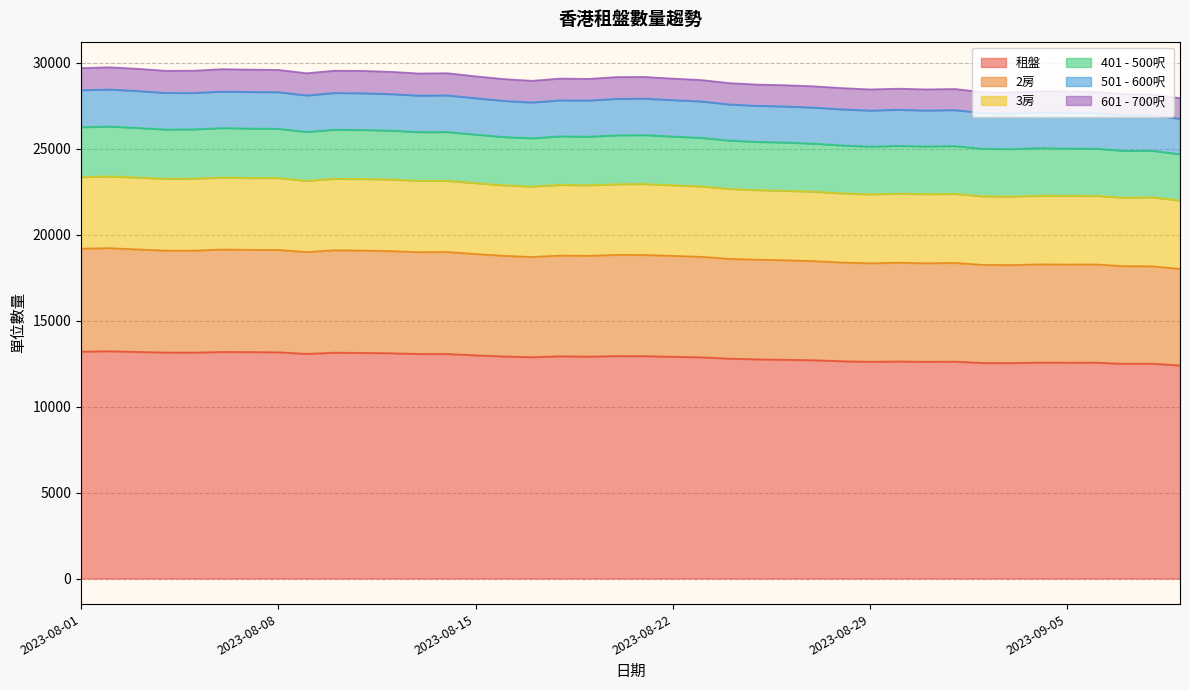

Does the chart display data point markers on the line(s)?

No